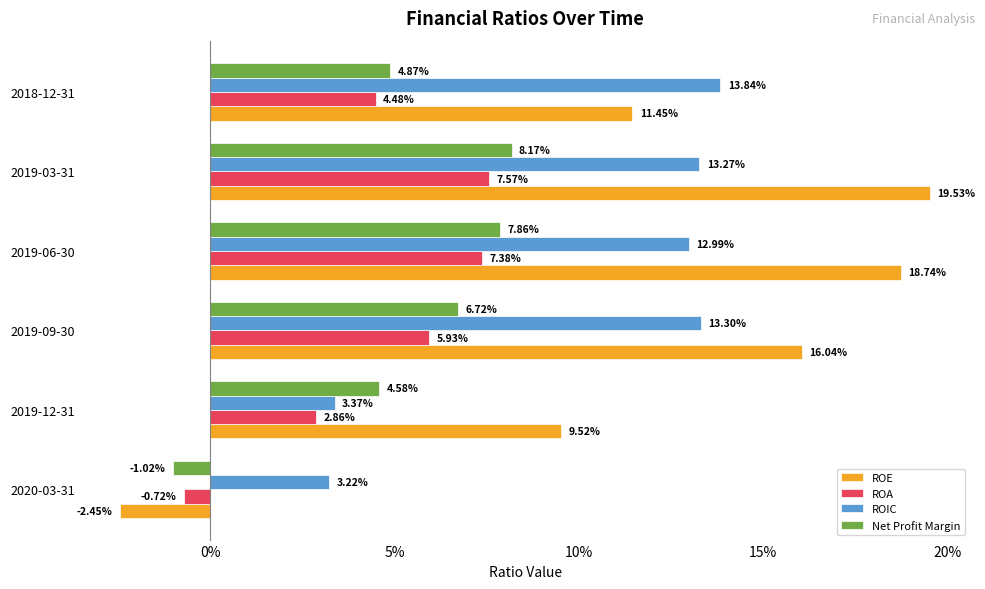

What are all the series names shown in the legend?

ROE, ROA, ROIC, Net Profit Margin